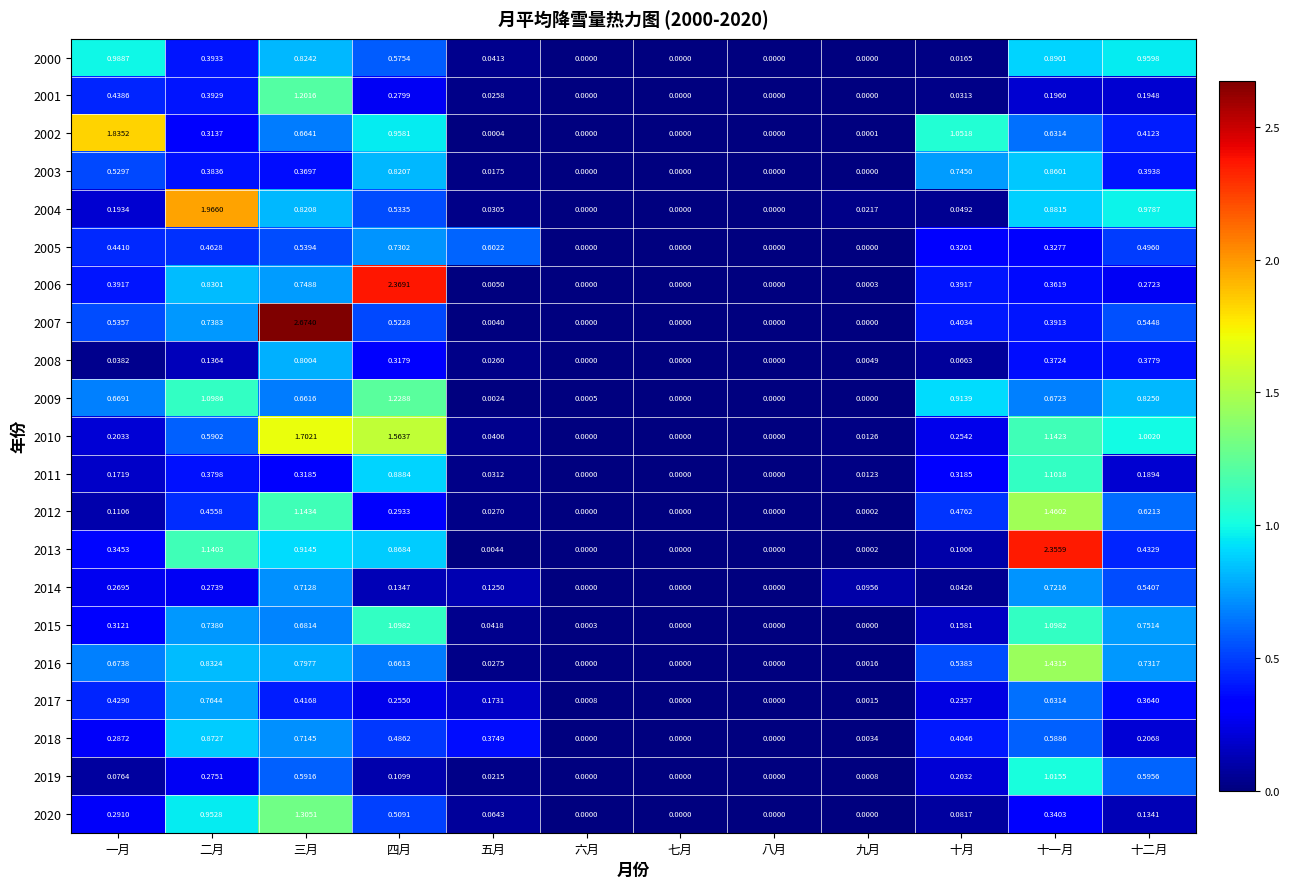

List the series in order of their peak value, highest first.

2007, 2006, 2013, 2004, 2002, 2010, 2012, 2016, 2020, 2009, 2001, 2011, 2015, 2019, 2000, 2018, 2003, 2008, 2017, 2005, 2014